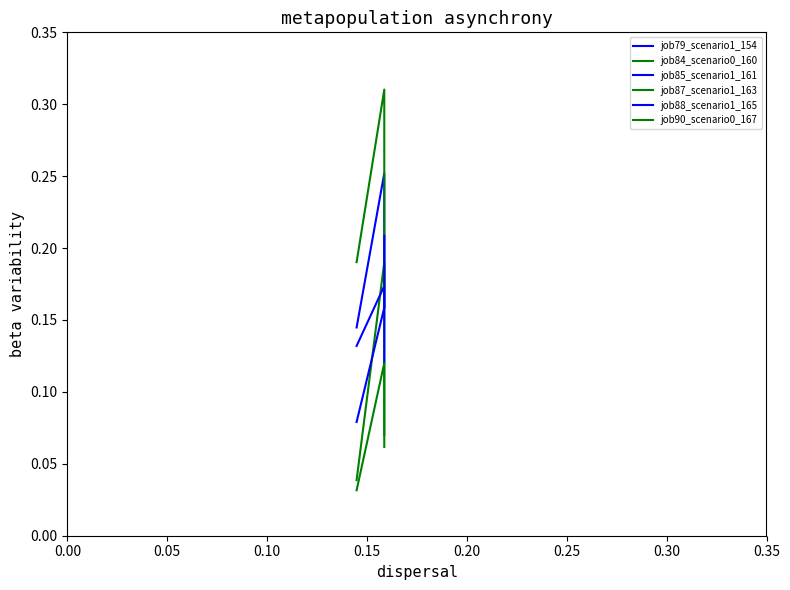

List the series in order of their peak value, lowest first.

job90_scenario0_167, job85_scenario1_161, job84_scenario0_160, job88_scenario1_165, job79_scenario1_154, job87_scenario1_163